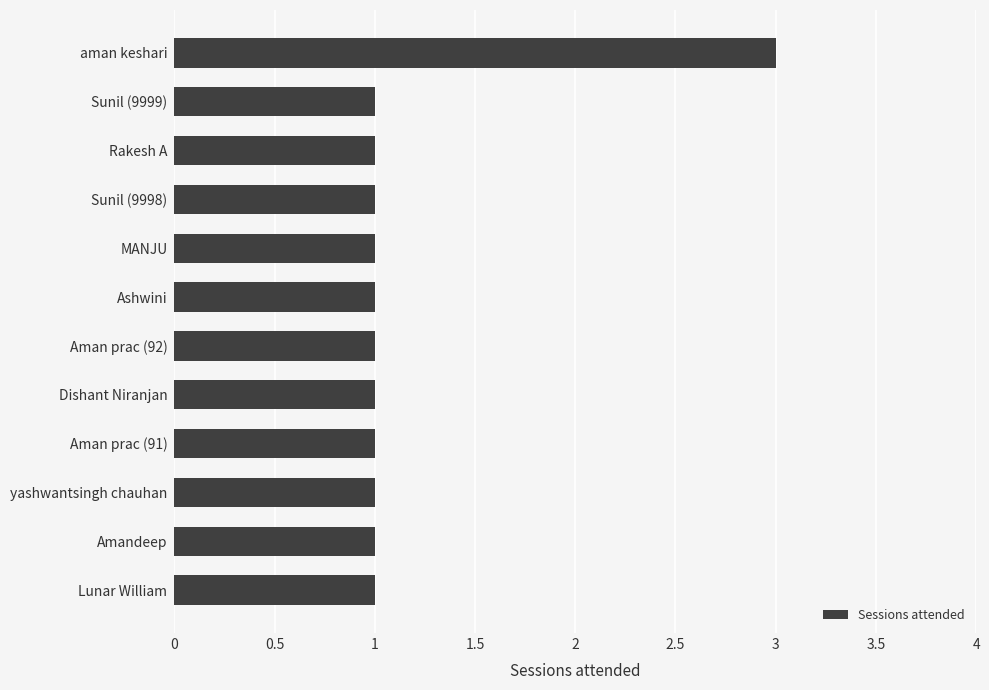

Reading top to bottom, transcribe all the data shown in this chart.

3	1	1	1	1	1	1	1	1	1	1	1